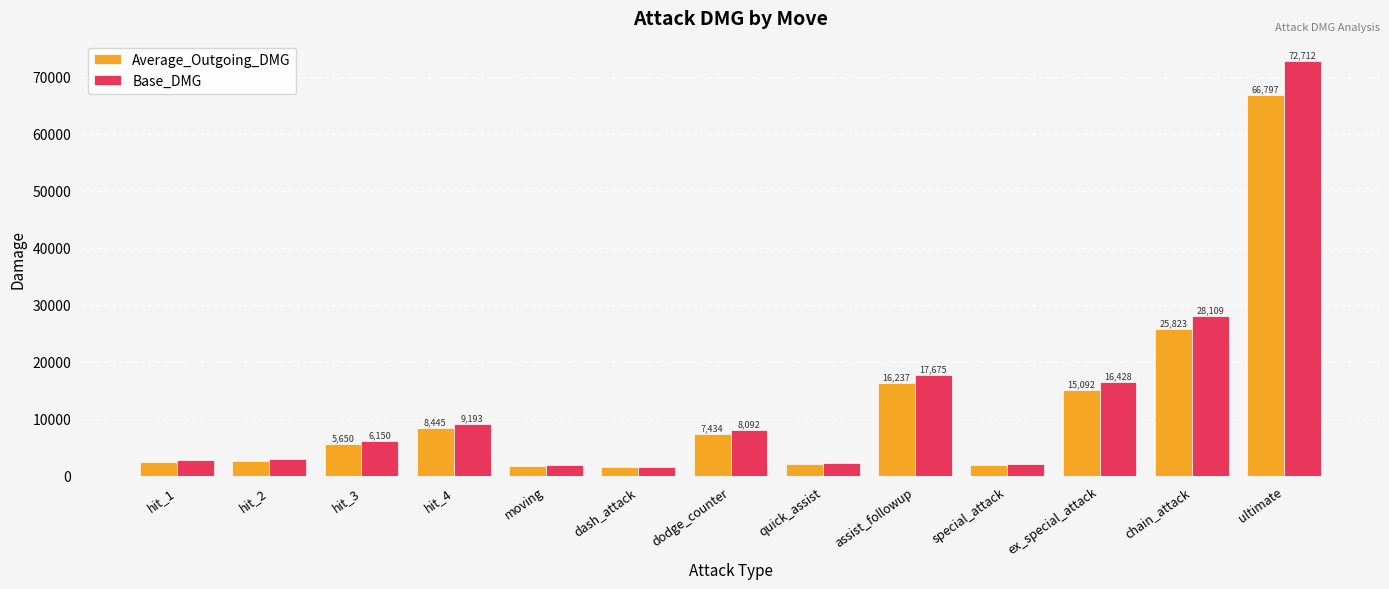

List the series in order of their overall mean, highest first.

Base_DMG, Average_Outgoing_DMG